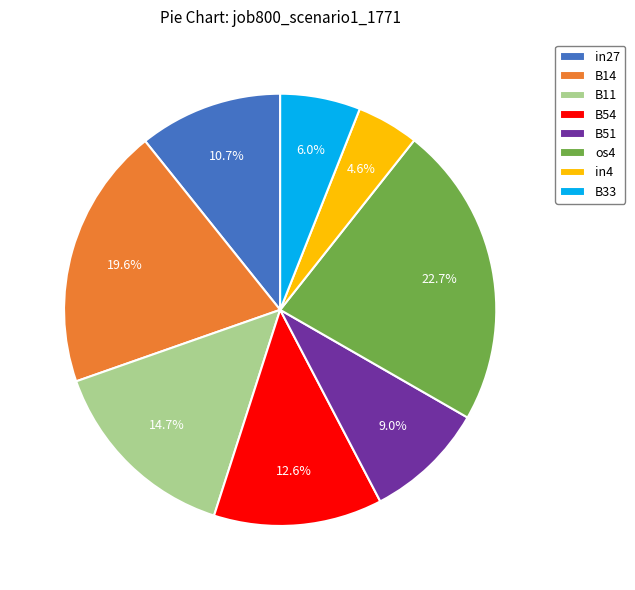

How many slices are in this pie chart?

8